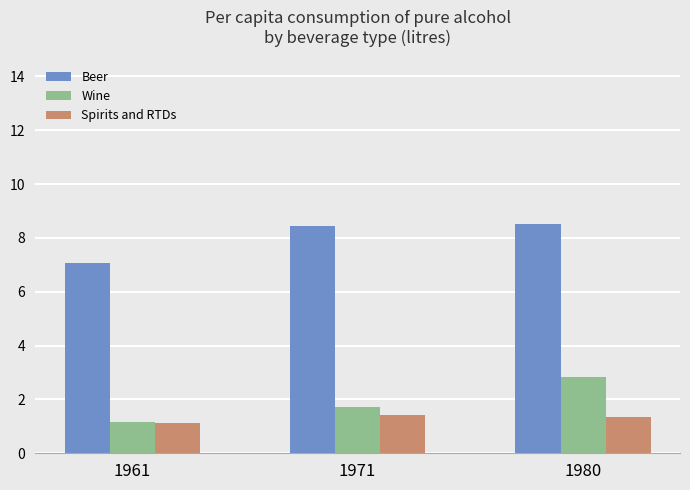

At how many categories does at least one series exceed 2?

3